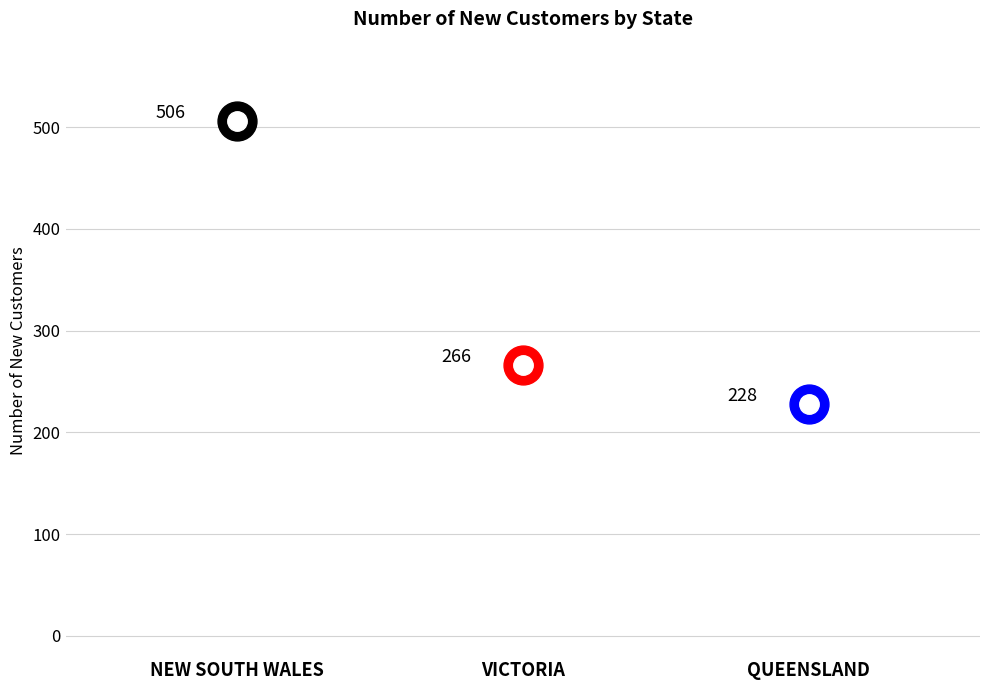

At which category does the chart reach its minimum across all series?

QUEENSLAND